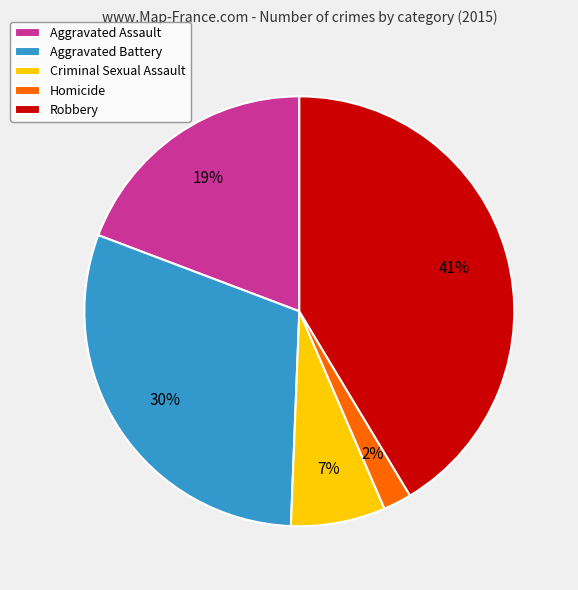

Which category has the biggest portion of the pie?

Robbery